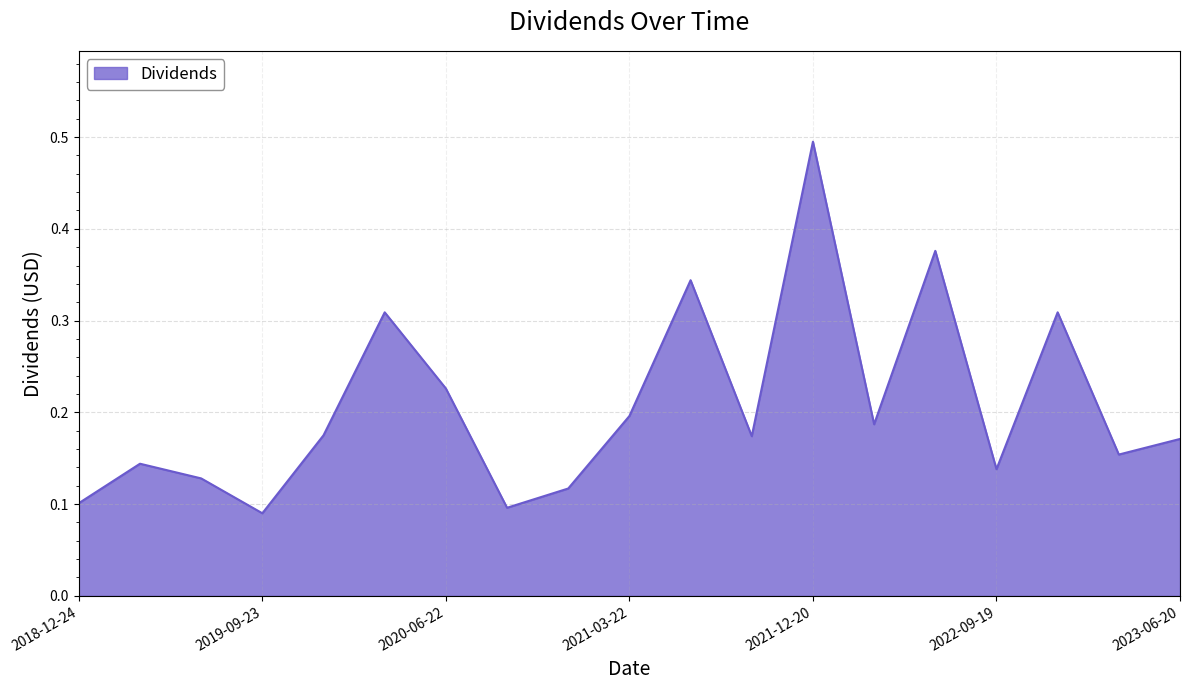

What is the greatest value displayed?

0.5